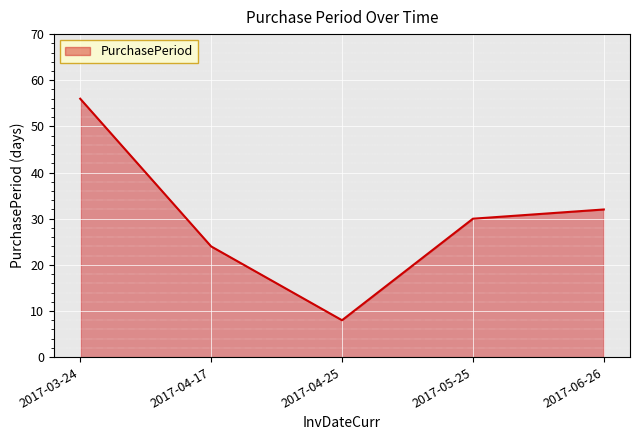

True or false: the data shows 14 at 2017-06-26.

False